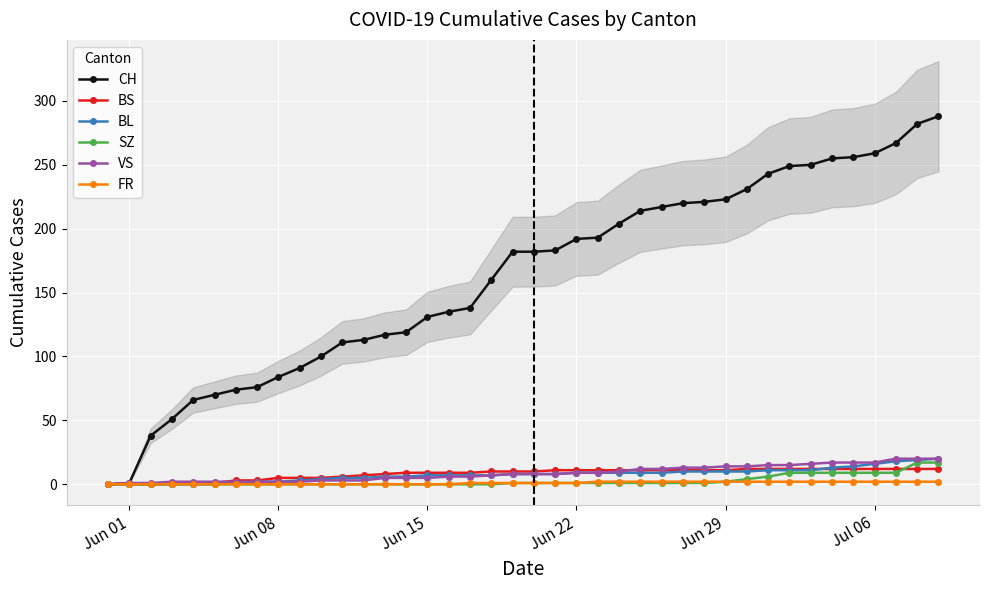

Is the value of BS at Jun 29 greater than the value of SZ at 12?

Yes